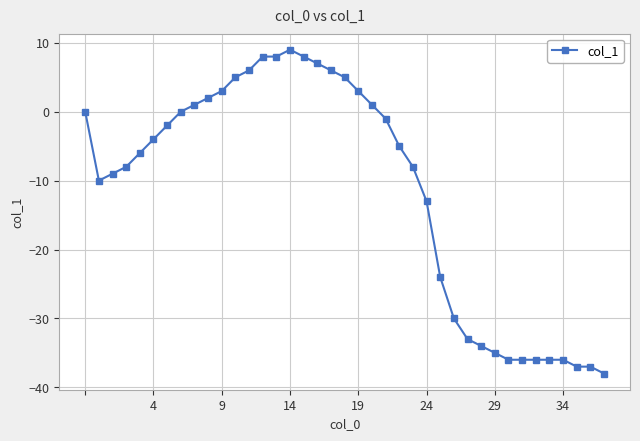

What is the smallest value displayed?

-38